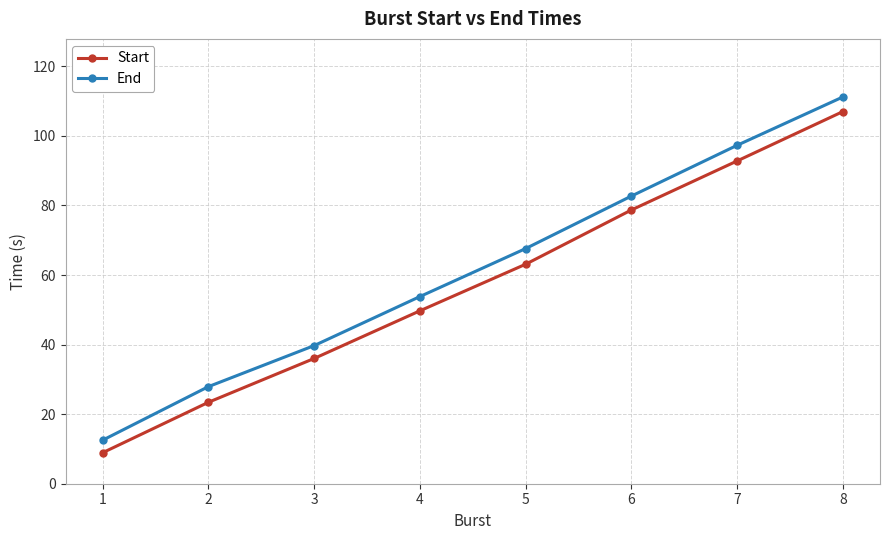

True or false: End and Start intersect in this chart.

False